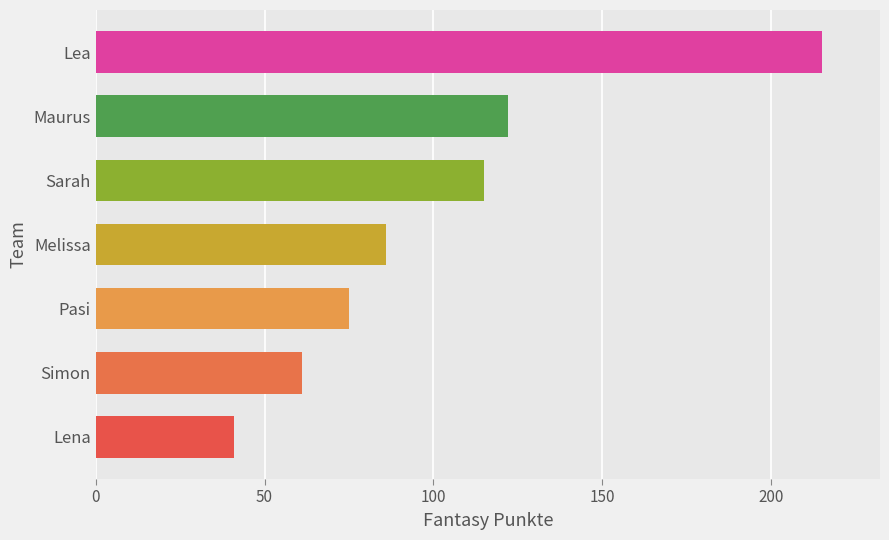

Which label corresponds to the largest value in the chart?

Lea